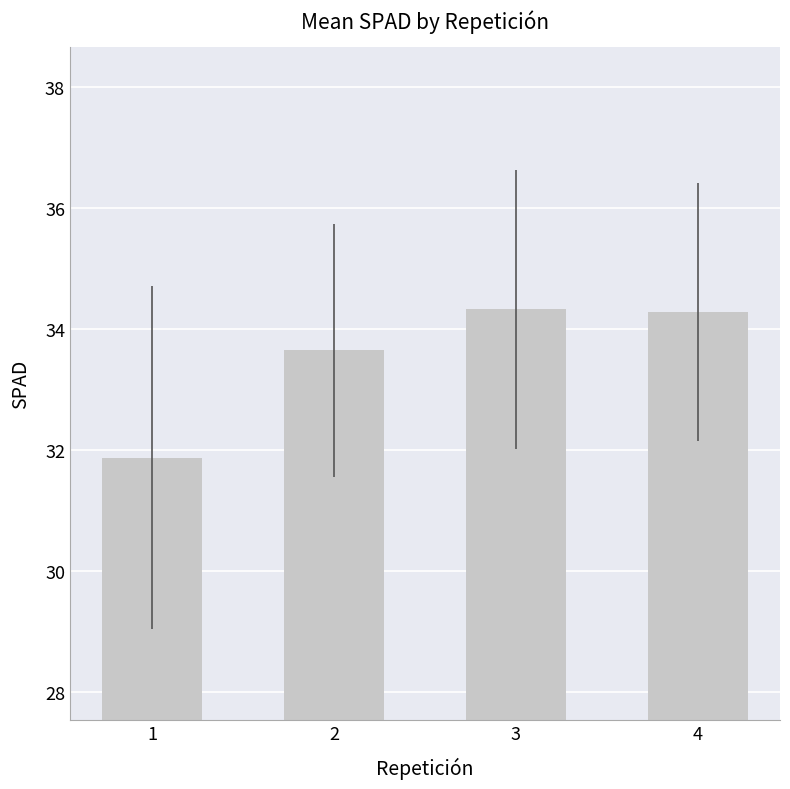

What is the average value?

33.5